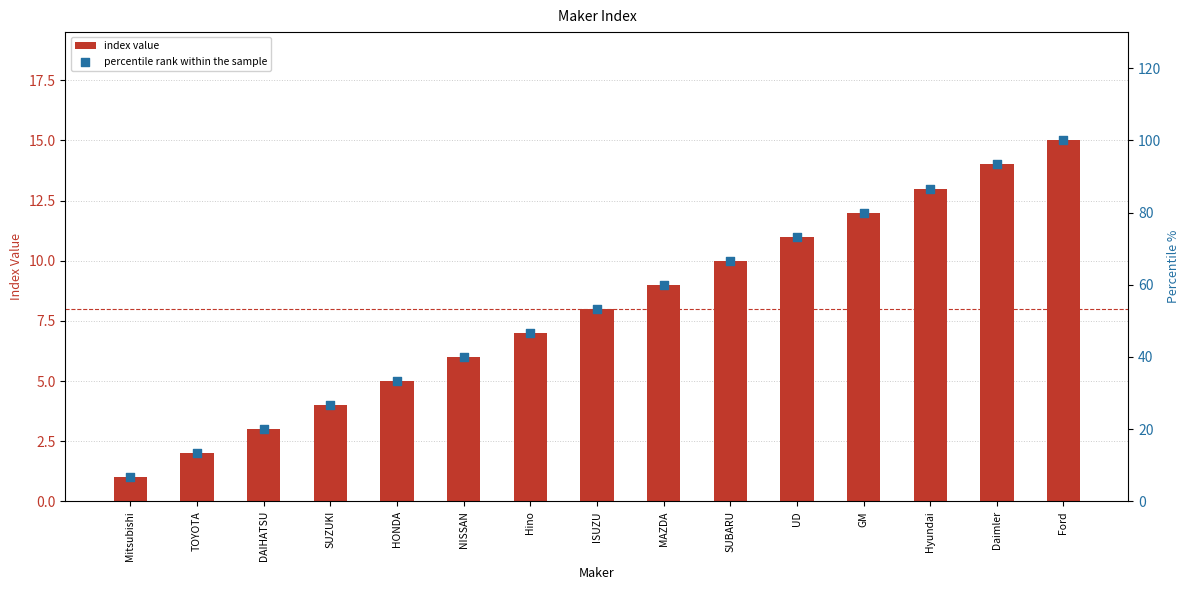

Is the value of percentile rank within the sample at HONDA greater than the value of index value at Hino?

Yes